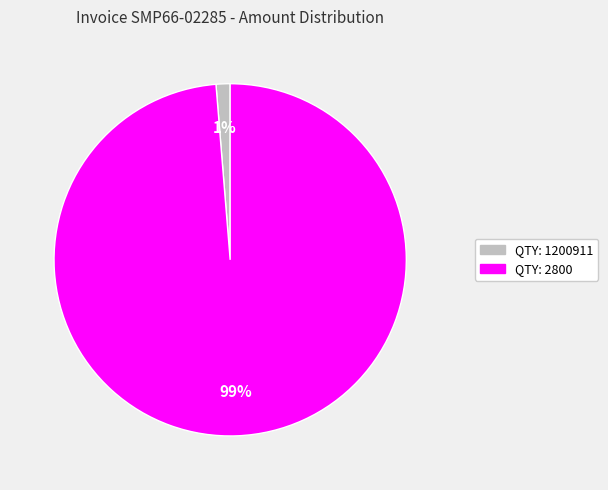

Is there a majority slice in this chart?

Yes